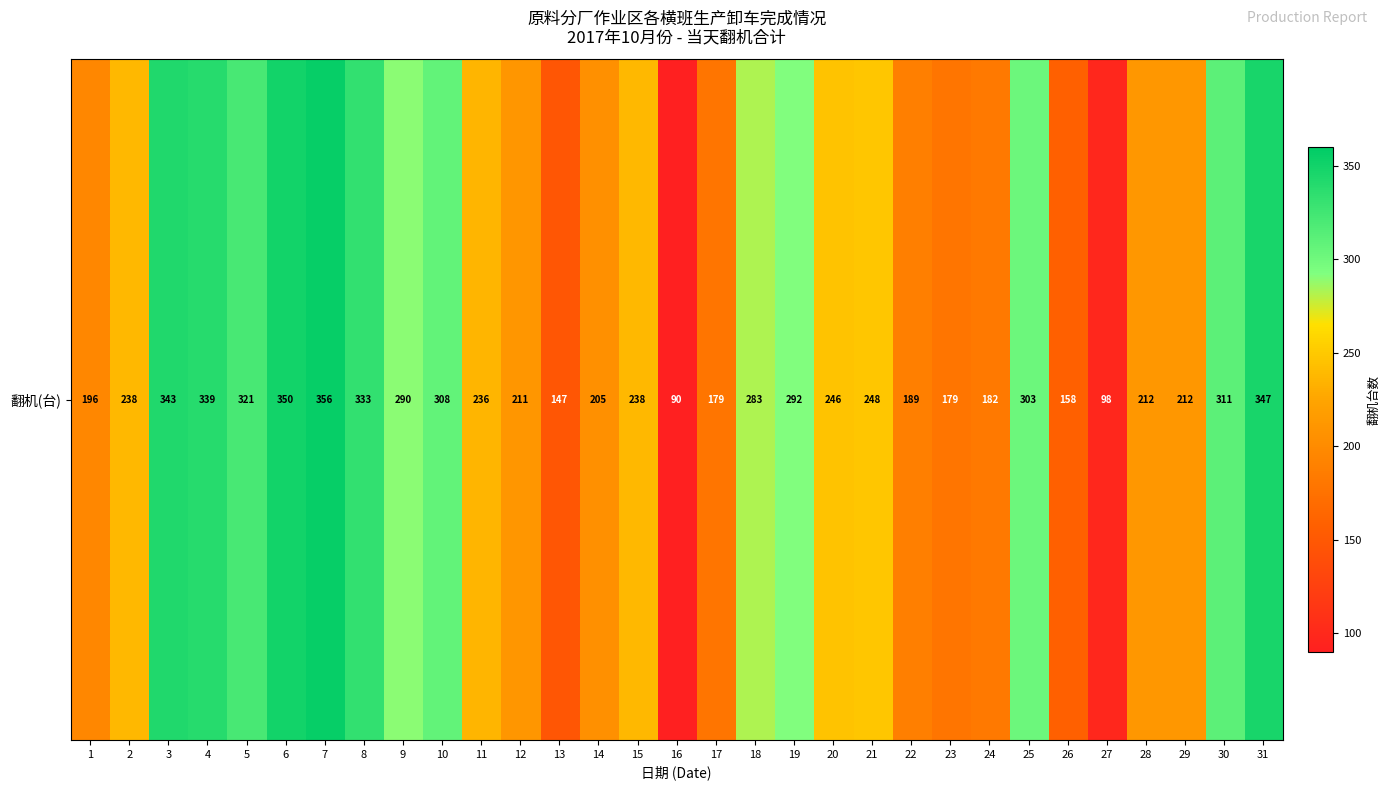

Reading left to right, what are all the values shown in this chart?

1=196	2=238	3=343	4=339	5=321	6=350	7=356	8=333	9=290	10=308	11=236	12=211	13=147	14=205	15=238	16=90	17=179	18=283	19=292	20=246	21=248	22=189	23=179	24=182	25=303	26=158	27=98	28=212	29=212	30=311	31=347